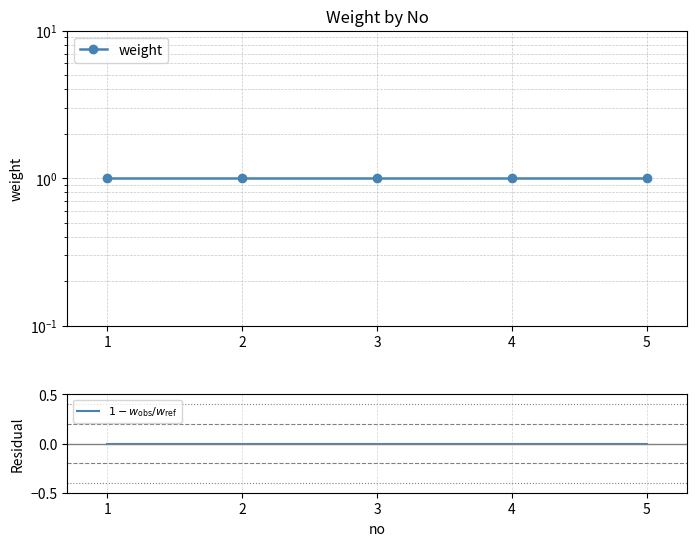

The $1 - w_{\rm obs}/w_{\rm ref}$ series shows 0 at 3. True or false?

True